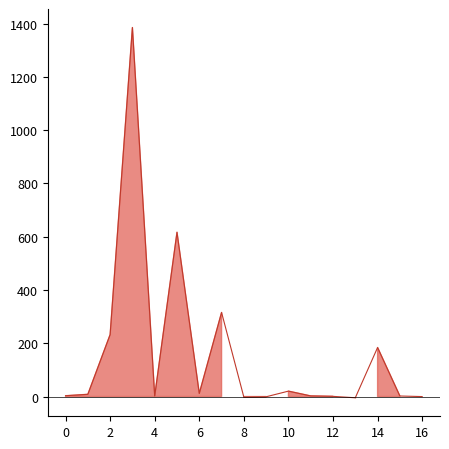

Does the chart display data point markers on the line(s)?

No